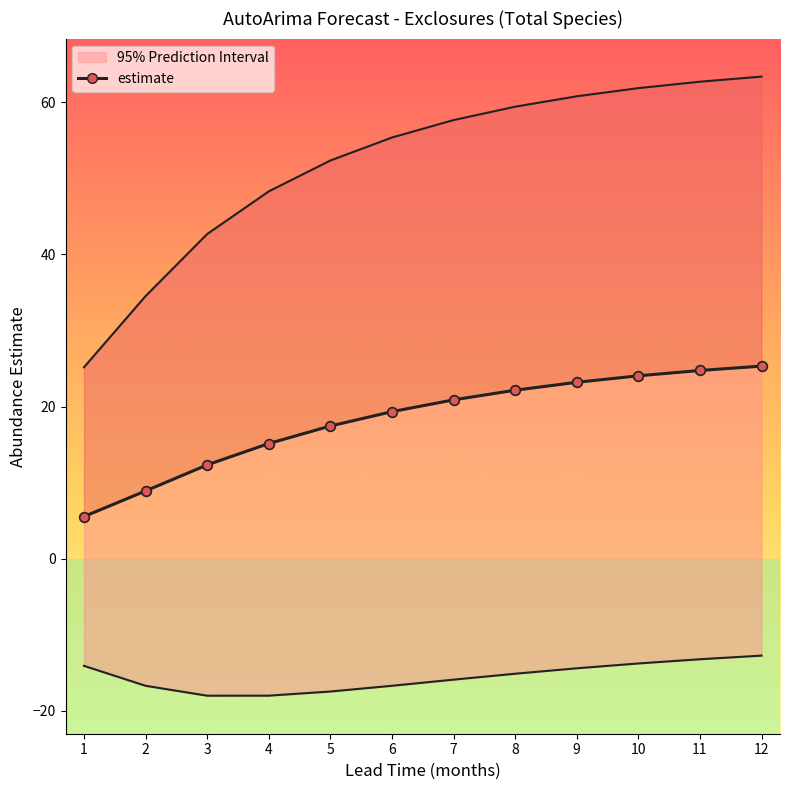

How many lines are shown in the chart?

1